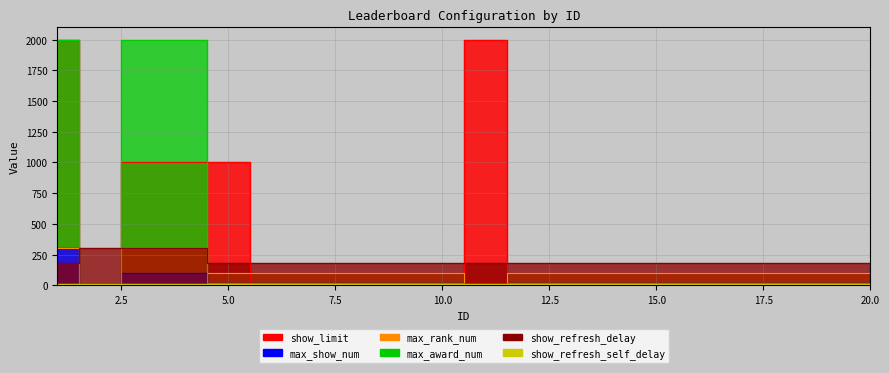

At which label is max_show_num closest to 155?

3